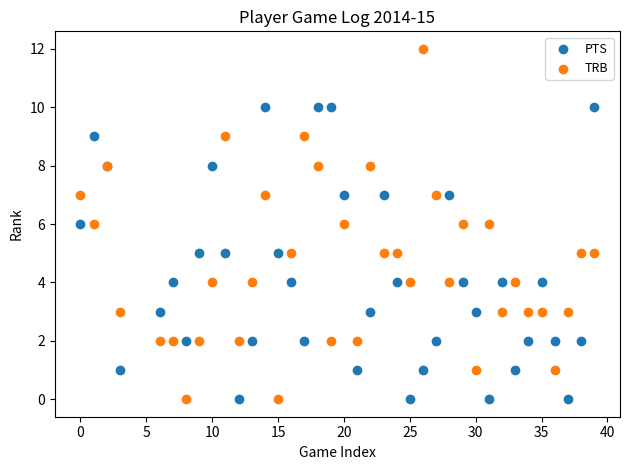

Which series reaches the maximum Y coordinate?

TRB